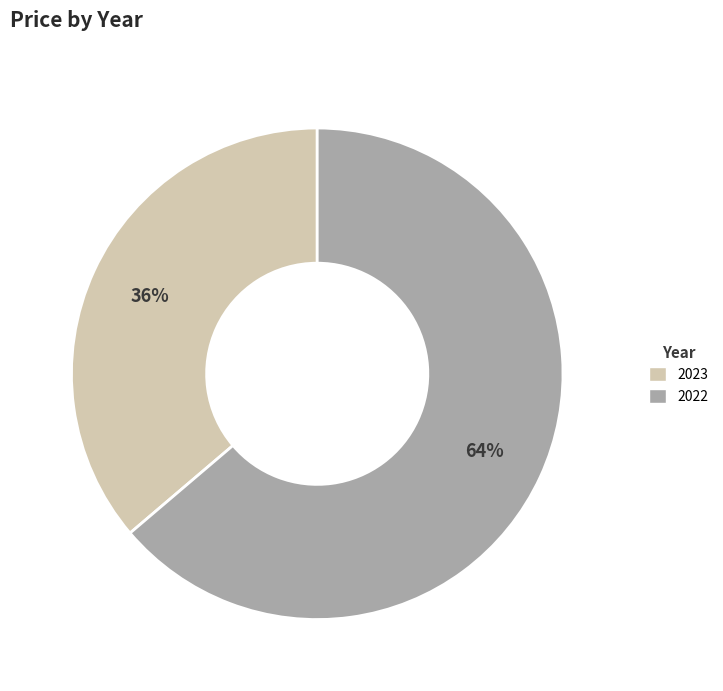

Is the sum of 2023 and 2022 greater than half?

Yes